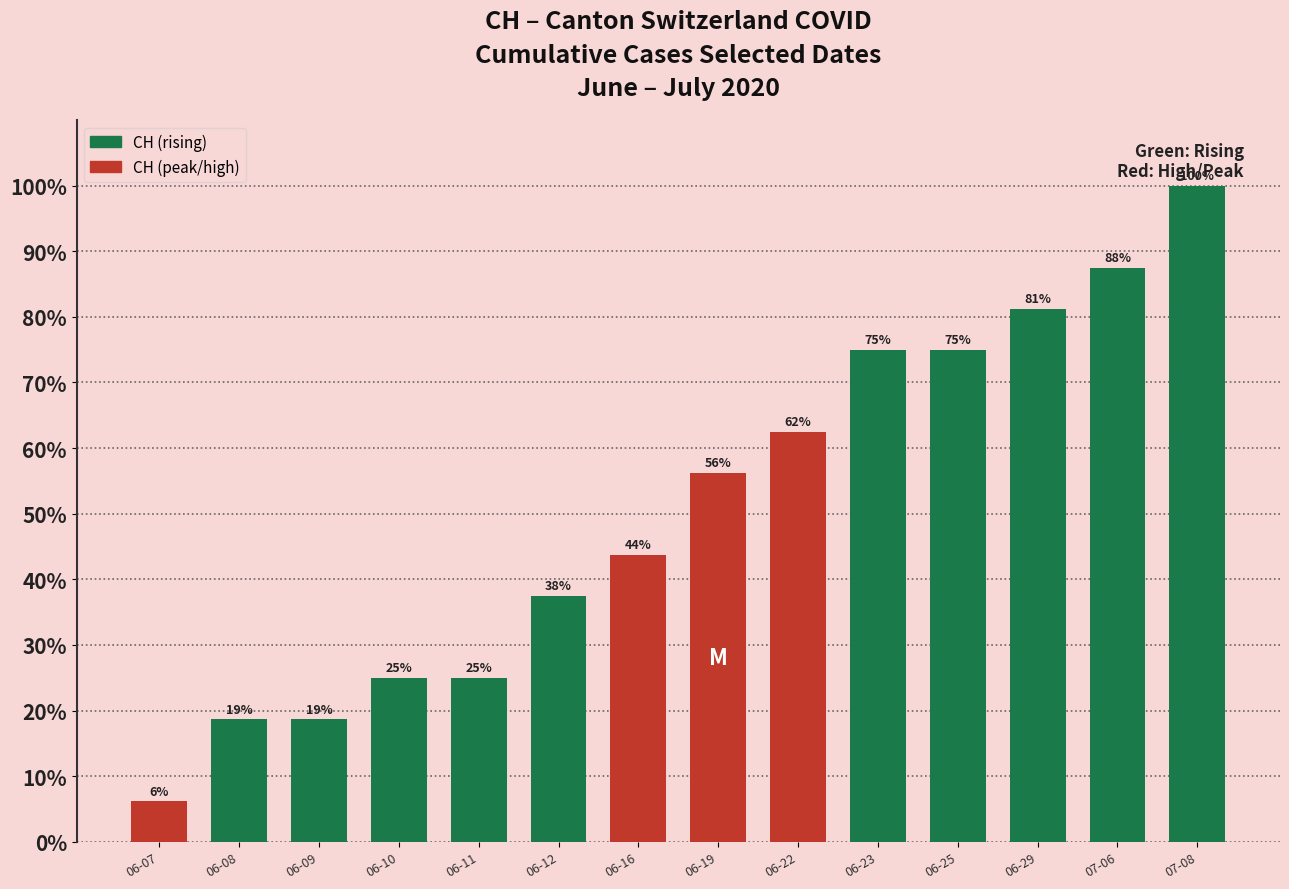

Read the value at 07-08.

100.0